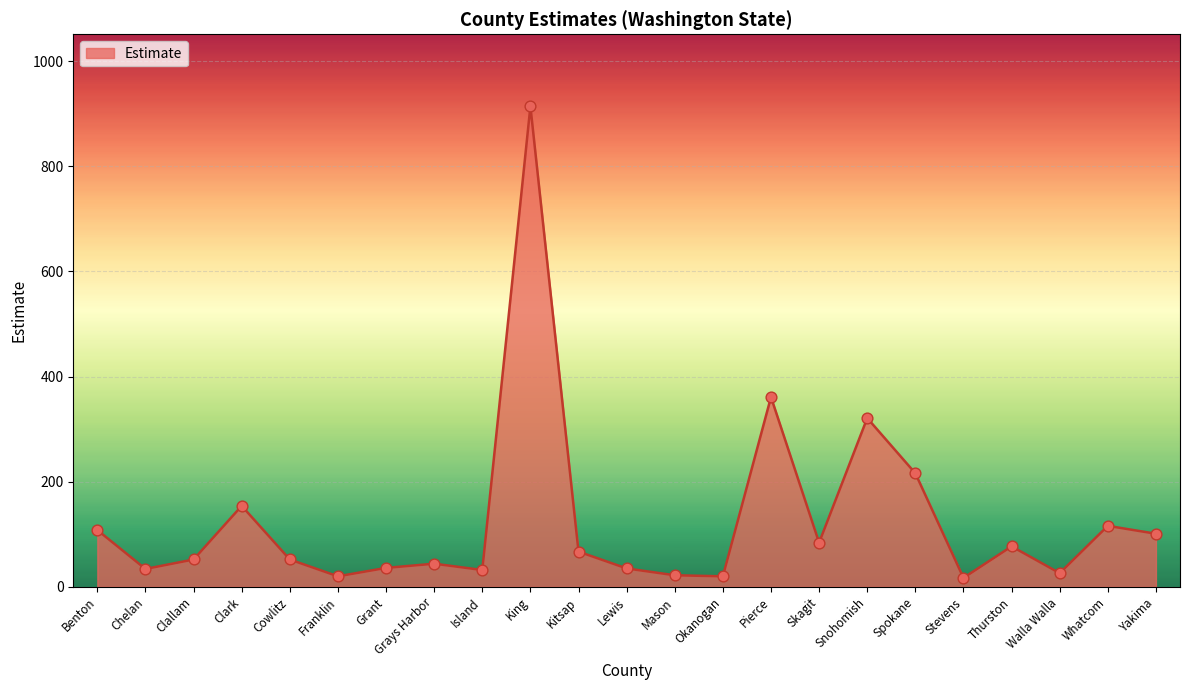

What is the change in value from Spokane to Yakima?

-115